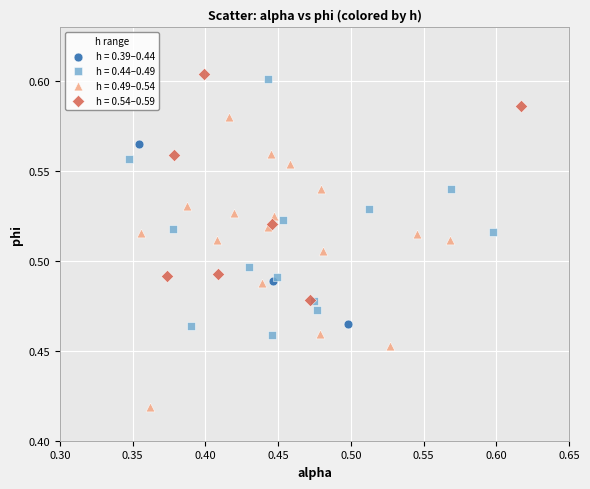

Which series reaches the minimum Y coordinate?

h = 0.49–0.54